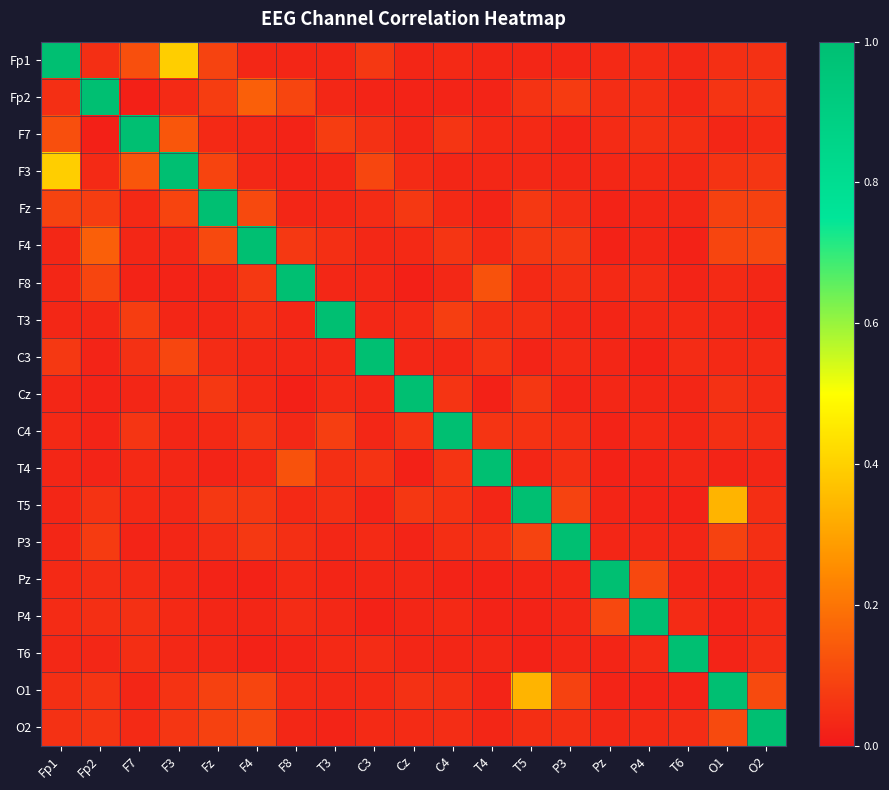

Reading left to right, extract all data points from this chart.

Fp1: Fp1=1.0	Fp2=0.1	F7=0.1	F3=0.4	Fz=0.1	F4=0.0	F8=0.0	T3=0.0	C3=0.1	Cz=0.0	C4=0.0	T4=0.0	T5=0.0	P3=0.0	Pz=0.0	P4=0.0	T6=0.0	O1=0.0	O2=0.1
Fp2: Fp1=0.1	Fp2=1.0	F7=0.0	F3=0.0	Fz=0.1	F4=0.2	F8=0.1	T3=0.0	C3=0.0	Cz=0.0	C4=0.0	T4=0.0	T5=0.1	P3=0.1	Pz=0.0	P4=0.0	T6=0.0	O1=0.1	O2=0.1
F7: Fp1=0.1	Fp2=0.0	F7=1.0	F3=0.1	Fz=0.0	F4=0.0	F8=0.0	T3=0.1	C3=0.1	Cz=0.0	C4=0.1	T4=0.0	T5=0.0	P3=0.0	Pz=0.0	P4=0.1	T6=0.0	O1=0.0	O2=0.0
F3: Fp1=0.4	Fp2=0.0	F7=0.1	F3=1.0	Fz=0.1	F4=0.0	F8=0.0	T3=0.0	C3=0.1	Cz=0.0	C4=0.0	T4=0.0	T5=0.0	P3=0.0	Pz=0.0	P4=0.0	T6=0.0	O1=0.1	O2=0.1
Fz: Fp1=0.1	Fp2=0.1	F7=0.0	F3=0.1	Fz=1.0	F4=0.1	F8=0.0	T3=0.0	C3=0.0	Cz=0.1	C4=0.0	T4=0.0	T5=0.1	P3=0.0	Pz=0.0	P4=0.0	T6=0.0	O1=0.1	O2=0.1
F4: Fp1=0.0	Fp2=0.2	F7=0.0	F3=0.0	Fz=0.1	F4=1.0	F8=0.1	T3=0.1	C3=0.0	Cz=0.0	C4=0.1	T4=0.0	T5=0.1	P3=0.1	Pz=0.0	P4=0.0	T6=0.0	O1=0.1	O2=0.1
F8: Fp1=0.0	Fp2=0.1	F7=0.0	F3=0.0	Fz=0.0	F4=0.1	F8=1.0	T3=0.0	C3=0.0	Cz=0.0	C4=0.0	T4=0.1	T5=0.0	P3=0.1	Pz=0.0	P4=0.0	T6=0.0	O1=0.0	O2=0.0
T3: Fp1=0.0	Fp2=0.0	F7=0.1	F3=0.0	Fz=0.0	F4=0.1	F8=0.0	T3=1.0	C3=0.0	Cz=0.0	C4=0.1	T4=0.0	T5=0.1	P3=0.0	Pz=0.0	P4=0.0	T6=0.0	O1=0.0	O2=0.0
C3: Fp1=0.1	Fp2=0.0	F7=0.1	F3=0.1	Fz=0.0	F4=0.0	F8=0.0	T3=0.0	C3=1.0	Cz=0.0	C4=0.0	T4=0.1	T5=0.0	P3=0.0	Pz=0.0	P4=0.0	T6=0.0	O1=0.0	O2=0.0
Cz: Fp1=0.0	Fp2=0.0	F7=0.0	F3=0.0	Fz=0.1	F4=0.0	F8=0.0	T3=0.0	C3=0.0	Cz=1.0	C4=0.1	T4=0.0	T5=0.1	P3=0.0	Pz=0.0	P4=0.0	T6=0.0	O1=0.1	O2=0.0
C4: Fp1=0.0	Fp2=0.0	F7=0.1	F3=0.0	Fz=0.0	F4=0.1	F8=0.0	T3=0.1	C3=0.0	Cz=0.1	C4=1.0	T4=0.1	T5=0.1	P3=0.0	Pz=0.0	P4=0.0	T6=0.0	O1=0.0	O2=0.0
T4: Fp1=0.0	Fp2=0.0	F7=0.0	F3=0.0	Fz=0.0	F4=0.0	F8=0.1	T3=0.0	C3=0.1	Cz=0.0	C4=0.1	T4=1.0	T5=0.0	P3=0.0	Pz=0.0	P4=0.0	T6=0.0	O1=0.0	O2=0.0
T5: Fp1=0.0	Fp2=0.1	F7=0.0	F3=0.0	Fz=0.1	F4=0.1	F8=0.0	T3=0.1	C3=0.0	Cz=0.1	C4=0.1	T4=0.0	T5=1.0	P3=0.1	Pz=0.0	P4=0.0	T6=0.0	O1=0.3	O2=0.0
P3: Fp1=0.0	Fp2=0.1	F7=0.0	F3=0.0	Fz=0.0	F4=0.1	F8=0.1	T3=0.0	C3=0.0	Cz=0.0	C4=0.0	T4=0.0	T5=0.1	P3=1.0	Pz=0.0	P4=0.0	T6=0.0	O1=0.1	O2=0.1
Pz: Fp1=0.0	Fp2=0.0	F7=0.0	F3=0.0	Fz=0.0	F4=0.0	F8=0.0	T3=0.0	C3=0.0	Cz=0.0	C4=0.0	T4=0.0	T5=0.0	P3=0.0	Pz=1.0	P4=0.1	T6=0.0	O1=0.0	O2=0.0
P4: Fp1=0.0	Fp2=0.0	F7=0.1	F3=0.0	Fz=0.0	F4=0.0	F8=0.0	T3=0.0	C3=0.0	Cz=0.0	C4=0.0	T4=0.0	T5=0.0	P3=0.0	Pz=0.1	P4=1.0	T6=0.0	O1=0.0	O2=0.0
T6: Fp1=0.0	Fp2=0.0	F7=0.0	F3=0.0	Fz=0.0	F4=0.0	F8=0.0	T3=0.0	C3=0.0	Cz=0.0	C4=0.0	T4=0.0	T5=0.0	P3=0.0	Pz=0.0	P4=0.0	T6=1.0	O1=0.0	O2=0.0
O1: Fp1=0.0	Fp2=0.1	F7=0.0	F3=0.1	Fz=0.1	F4=0.1	F8=0.0	T3=0.0	C3=0.0	Cz=0.1	C4=0.0	T4=0.0	T5=0.3	P3=0.1	Pz=0.0	P4=0.0	T6=0.0	O1=1.0	O2=0.1
O2: Fp1=0.1	Fp2=0.1	F7=0.0	F3=0.1	Fz=0.1	F4=0.1	F8=0.0	T3=0.0	C3=0.0	Cz=0.0	C4=0.0	T4=0.0	T5=0.0	P3=0.1	Pz=0.0	P4=0.0	T6=0.0	O1=0.1	O2=1.0